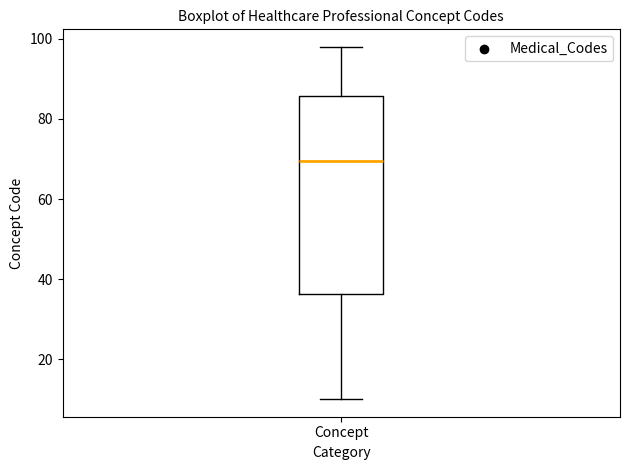

Read this box plot against the y-axis: the position of the median line, the range covered by the box, and the ends of both whiskers. The values are not printed on the chart, so give them approximately, as read against the axis.

median 70, box 36 to 86, whiskers 10 to 98